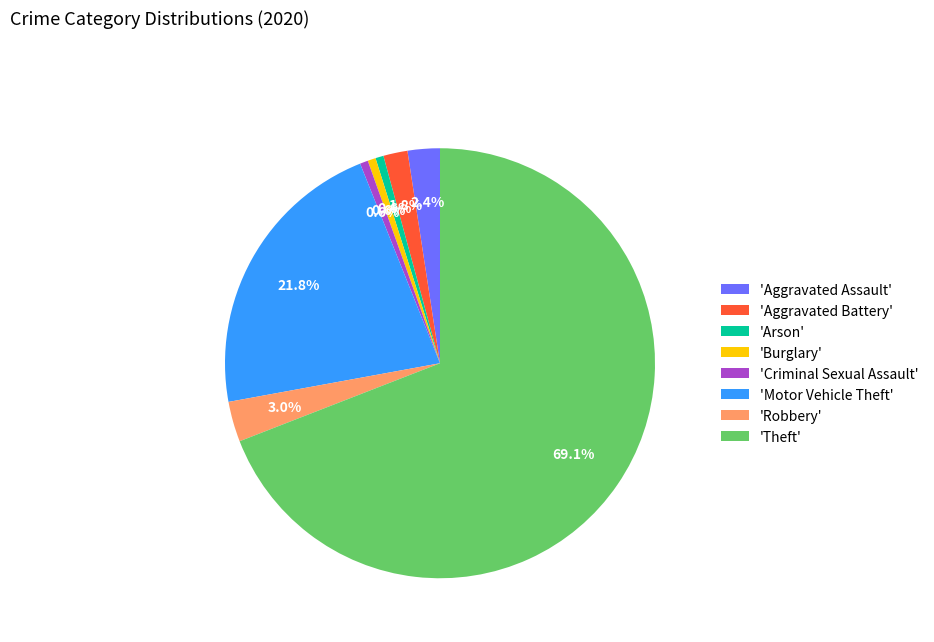

What is the largest slice in the pie chart?

'Theft'